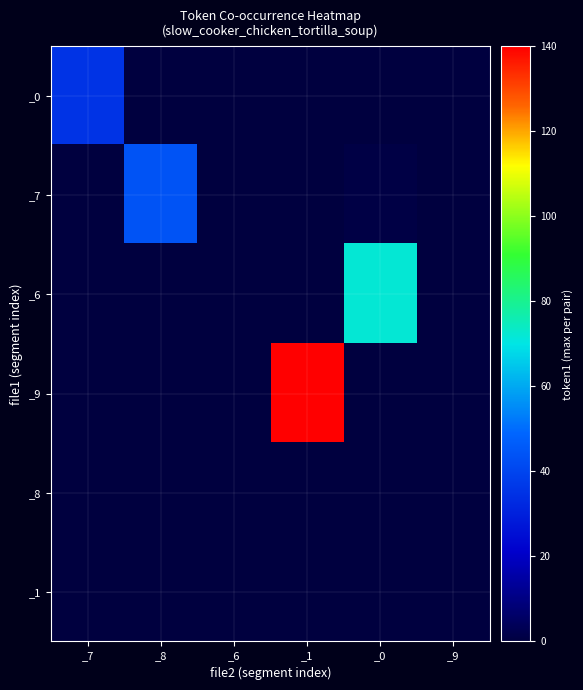

Which series has the largest total across all categories?

_9